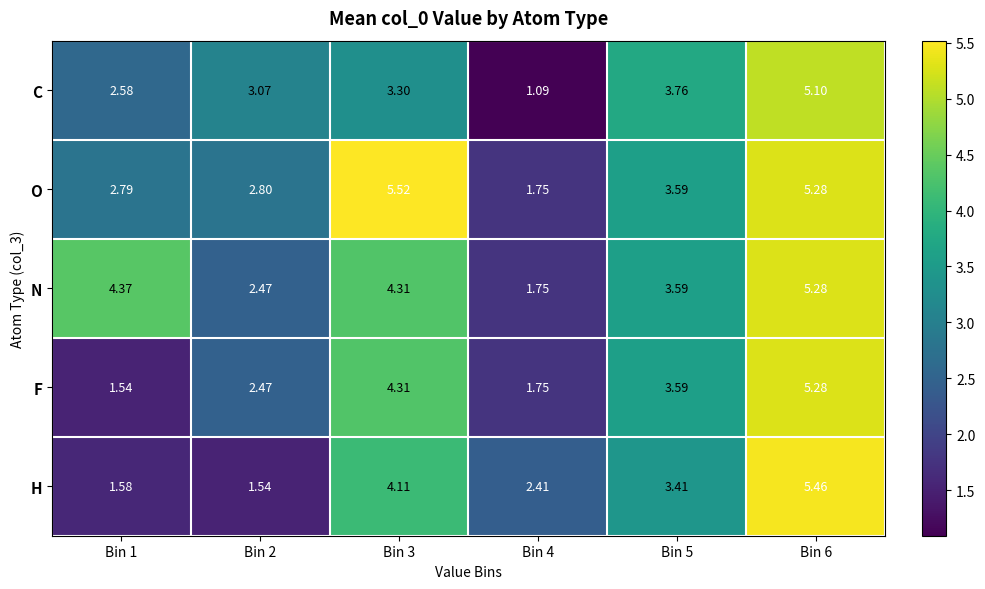

Which label corresponds to the smallest value in the chart?

Bin 4